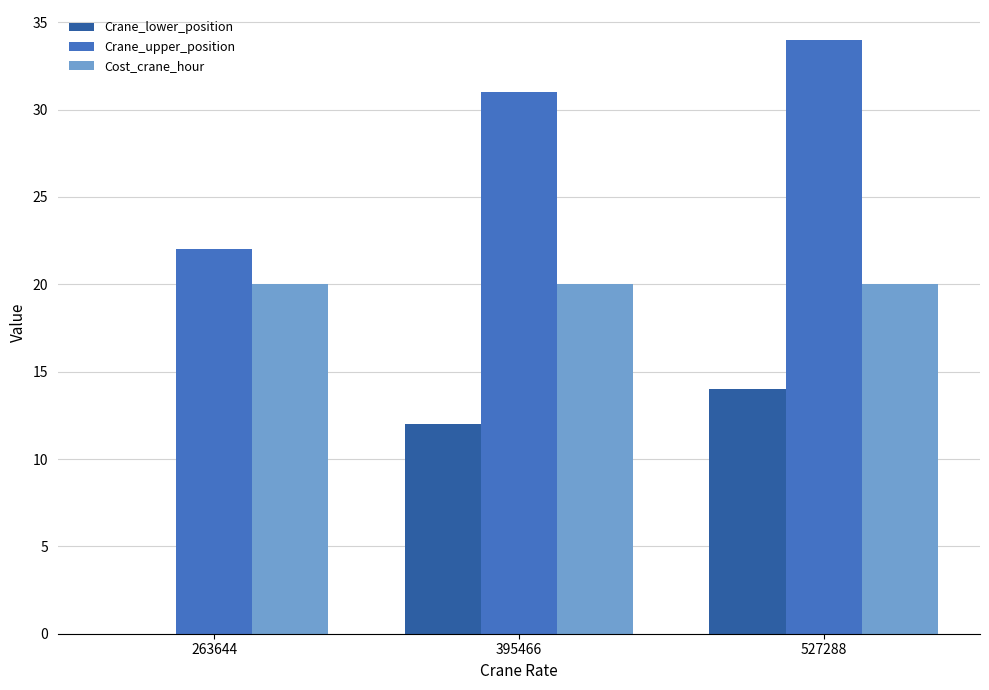

What is the sum of all Crane_lower_position values?

26